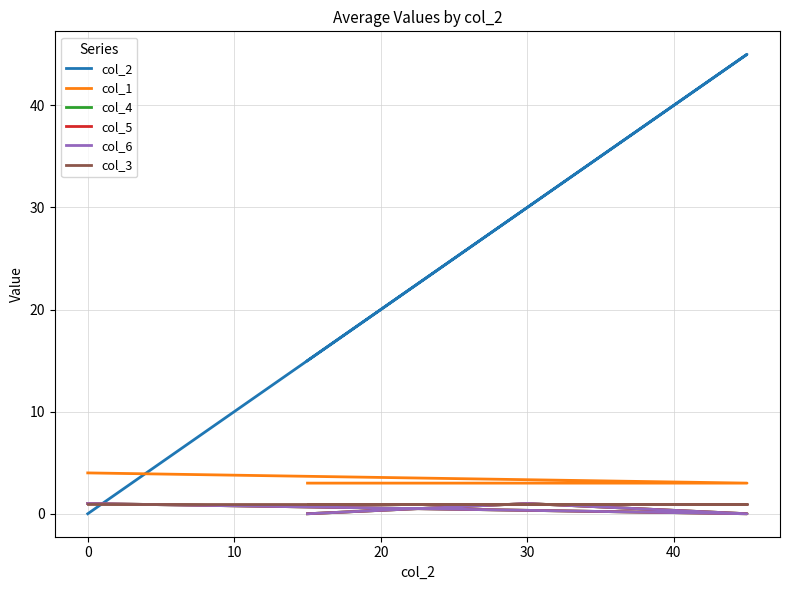

Which series has the widest spread of values?

col_2